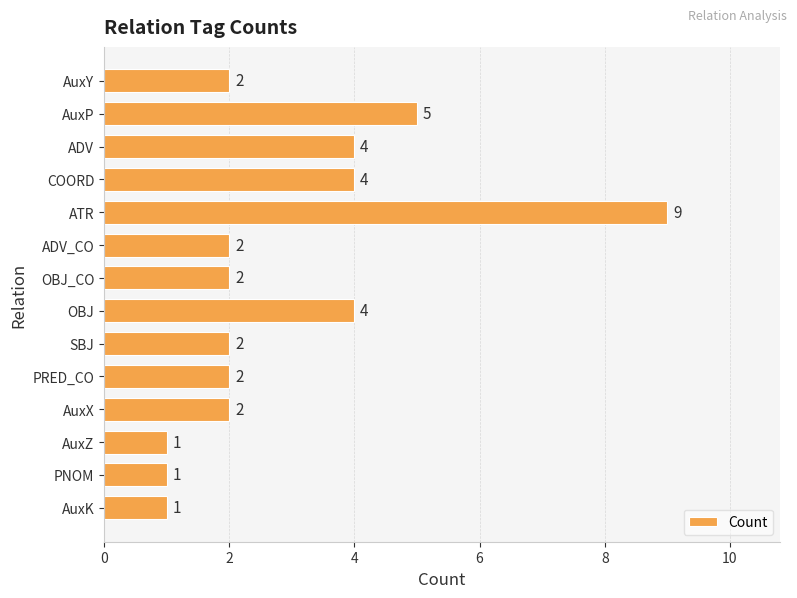

What is the average value?

3